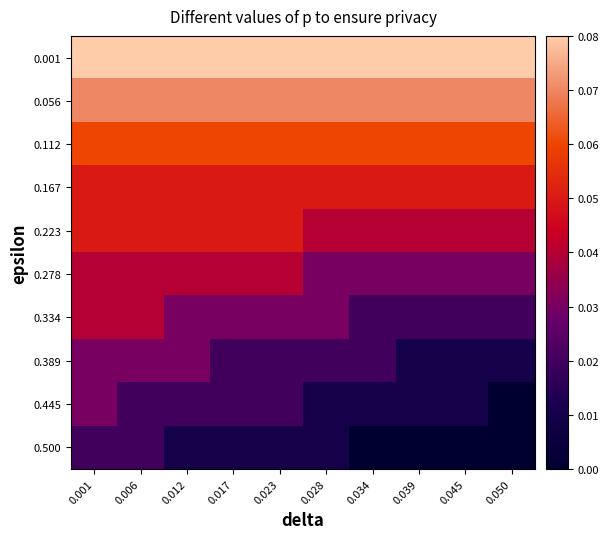

Reading left to right, extract all data points from this chart.

0.001: 0.001=0.1	0.006=0.1	0.012=0.1	0.017=0.1	0.023=0.1	0.028=0.1	0.034=0.1	0.039=0.1	0.045=0.1	0.050=0.1
0.056: 0.001=0.1	0.006=0.1	0.012=0.1	0.017=0.1	0.023=0.1	0.028=0.1	0.034=0.1	0.039=0.1	0.045=0.1	0.050=0.1
0.112: 0.001=0.1	0.006=0.1	0.012=0.1	0.017=0.1	0.023=0.1	0.028=0.1	0.034=0.1	0.039=0.1	0.045=0.1	0.050=0.1
0.167: 0.001=0.1	0.006=0.1	0.012=0.1	0.017=0.1	0.023=0.1	0.028=0.1	0.034=0.1	0.039=0.1	0.045=0.1	0.050=0.1
0.223: 0.001=0.1	0.006=0.1	0.012=0.1	0.017=0.1	0.023=0.1	0.028=0.0	0.034=0.0	0.039=0.0	0.045=0.0	0.050=0.0
0.278: 0.001=0.0	0.006=0.0	0.012=0.0	0.017=0.0	0.023=0.0	0.028=0.0	0.034=0.0	0.039=0.0	0.045=0.0	0.050=0.0
0.334: 0.001=0.0	0.006=0.0	0.012=0.0	0.017=0.0	0.023=0.0	0.028=0.0	0.034=0.0	0.039=0.0	0.045=0.0	0.050=0.0
0.389: 0.001=0.0	0.006=0.0	0.012=0.0	0.017=0.0	0.023=0.0	0.028=0.0	0.034=0.0	0.039=0.0	0.045=0.0	0.050=0.0
0.445: 0.001=0.0	0.006=0.0	0.012=0.0	0.017=0.0	0.023=0.0	0.028=0.0	0.034=0.0	0.039=0.0	0.045=0.0	0.050=0.0
0.500: 0.001=0.0	0.006=0.0	0.012=0.0	0.017=0.0	0.023=0.0	0.028=0.0	0.034=0.0	0.039=0.0	0.045=0.0	0.050=0.0